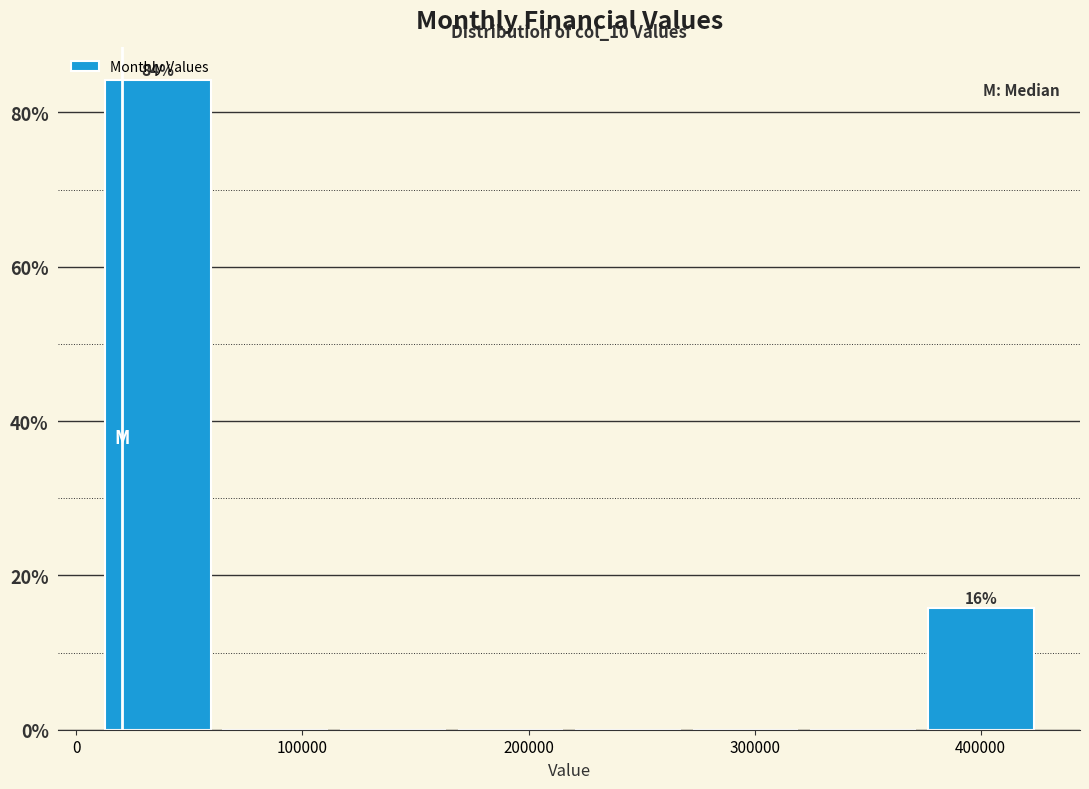

Which range on the x-axis has the tallest bar?

10000 to 62000